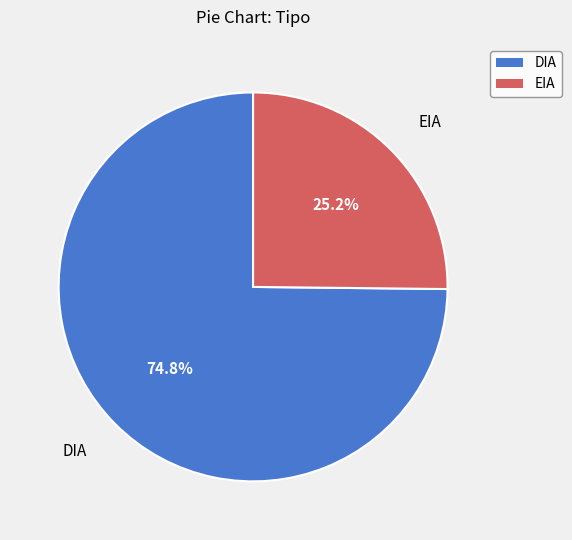

How many slices are in this pie chart?

2